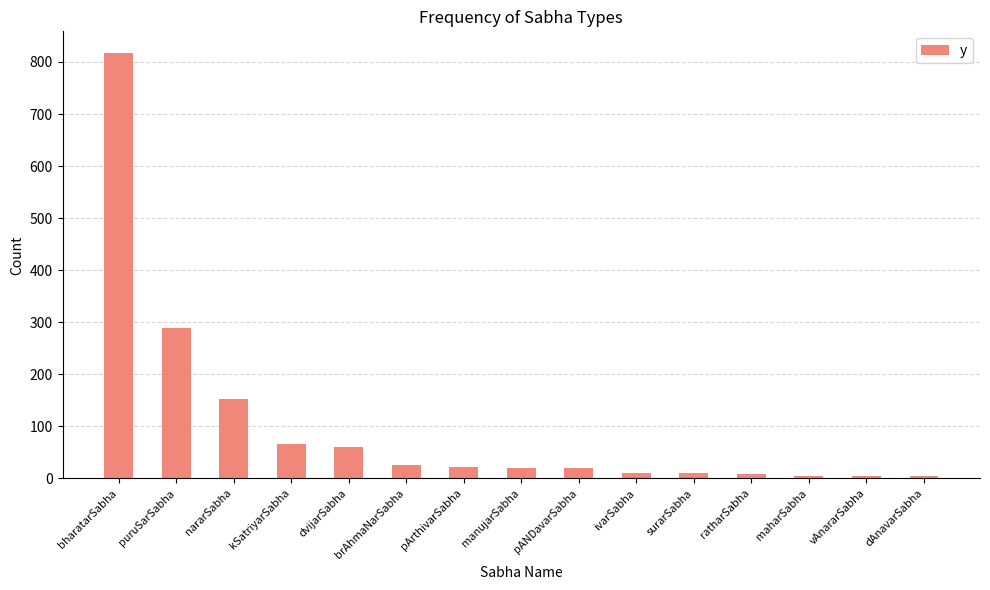

Where is the data nearest to the value 411?

puruSarSabha